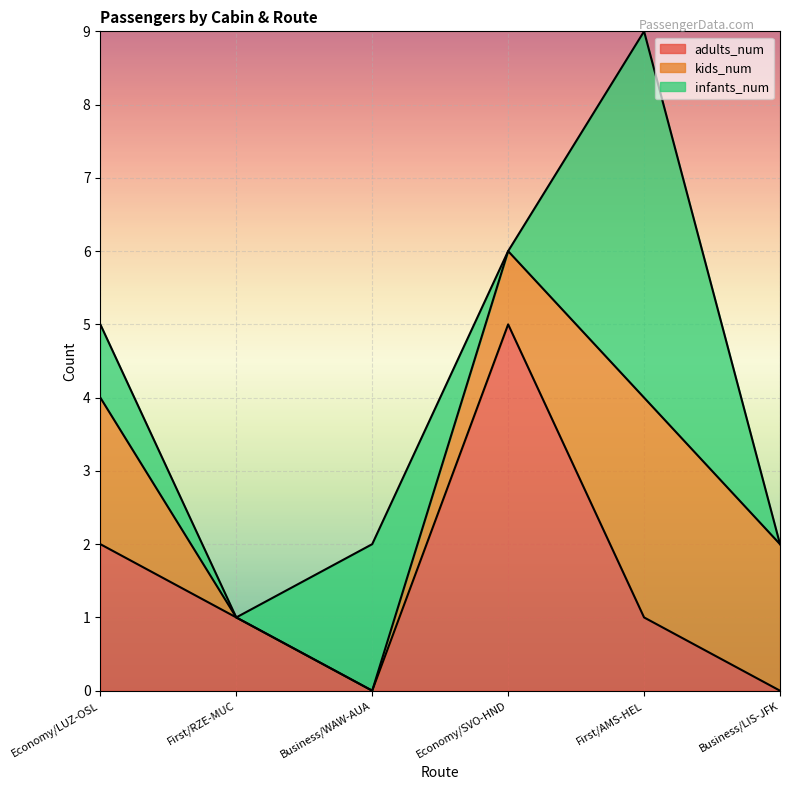

Reading right to left, transcribe all the data shown in this chart.

adults_num: 0	1	5	0	1	2
kids_num: 2	3	1	0	0	2
infants_num: 0	5	0	2	0	1